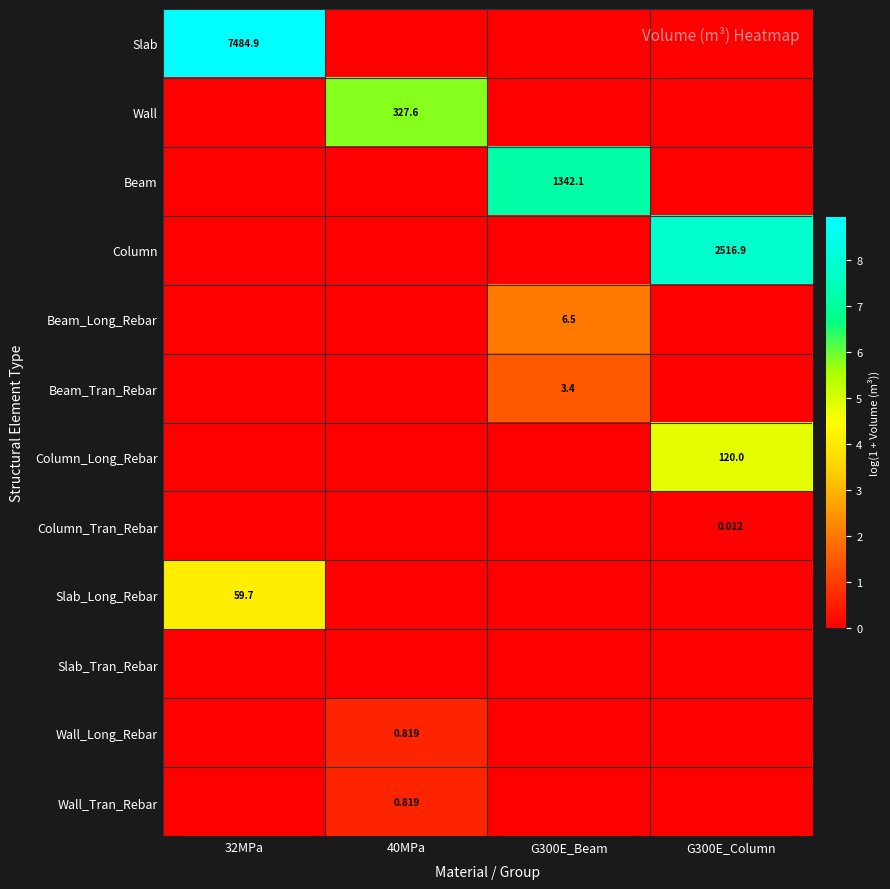

Rank the series by their maximum value, from highest to lowest.

Slab, Column, Beam, Wall, Column_Long_Rebar, Slab_Long_Rebar, Beam_Long_Rebar, Beam_Tran_Rebar, Wall_Long_Rebar, Wall_Tran_Rebar, Column_Tran_Rebar, Slab_Tran_Rebar